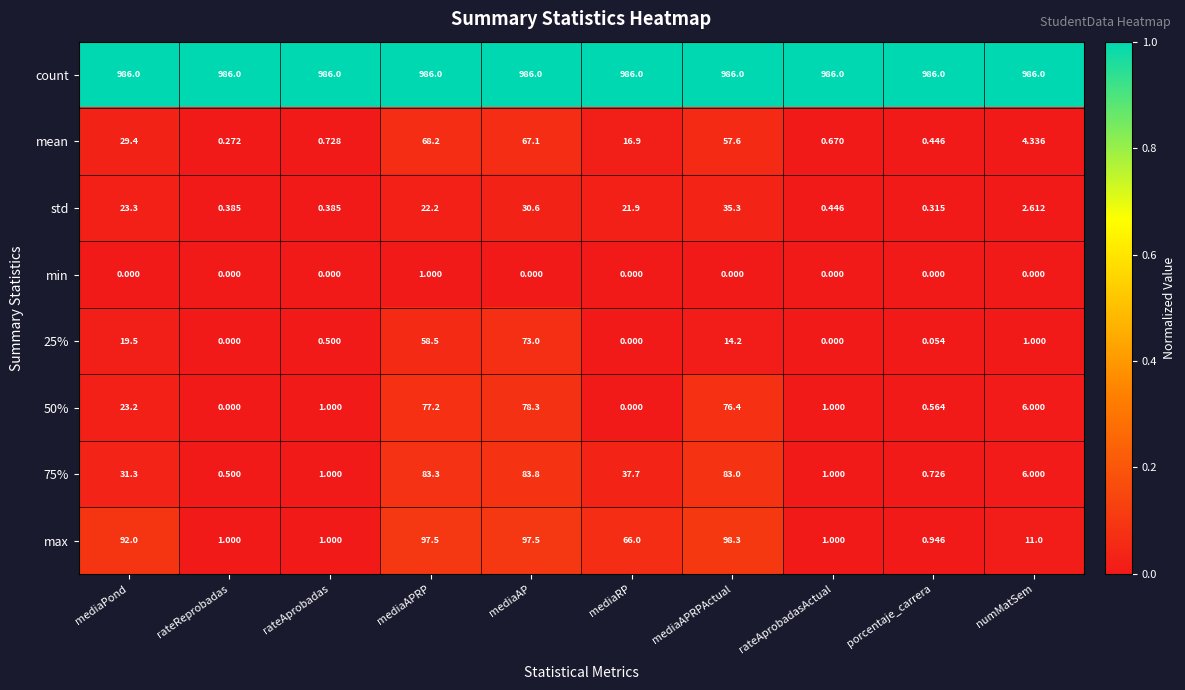

At which label does mean reach its peak?

mediaAPRP